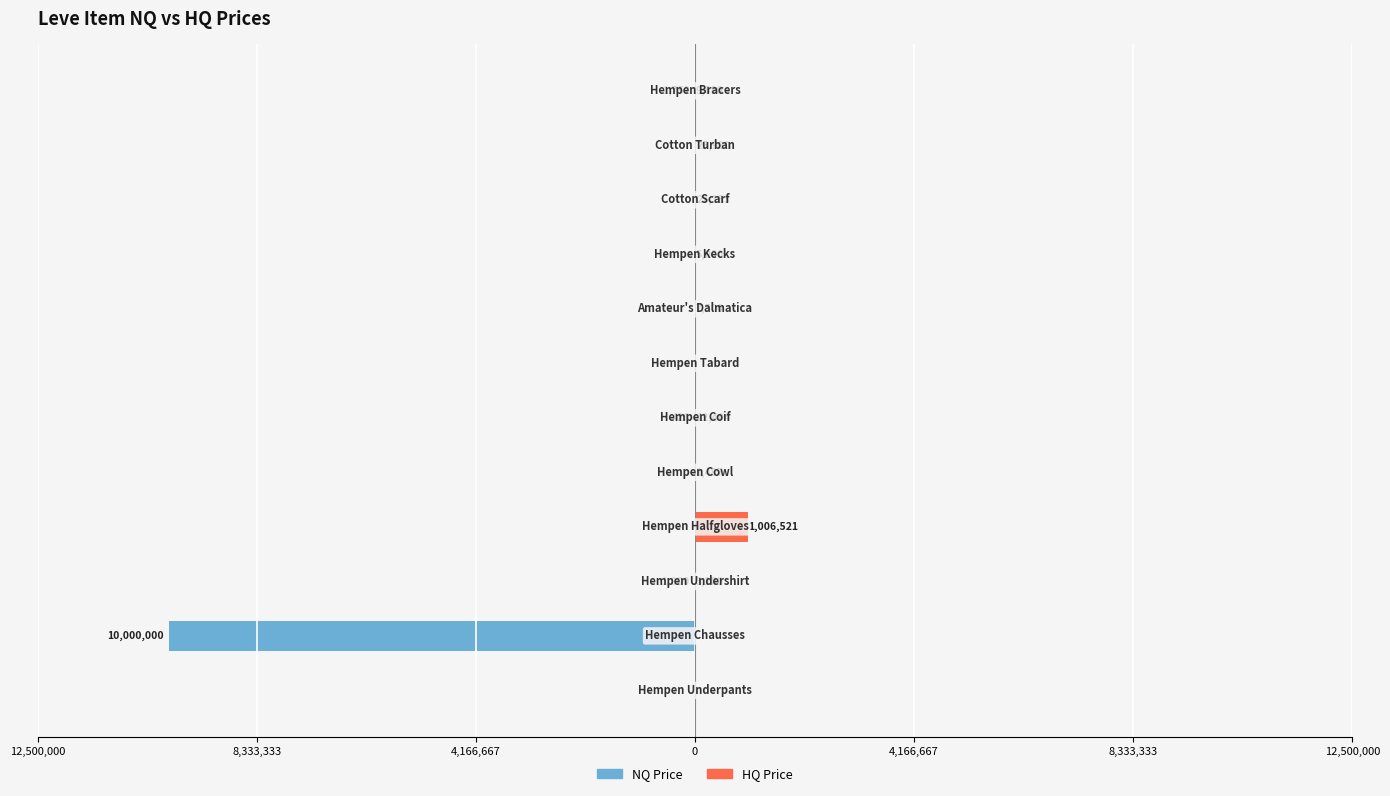

What is the difference between the maximum and minimum values in the NQ Price series?

10000000.0